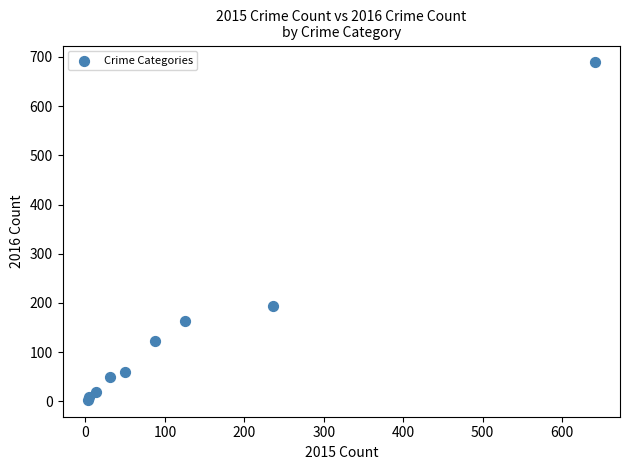

What Y value in the scatter plot is closest to 346?

194